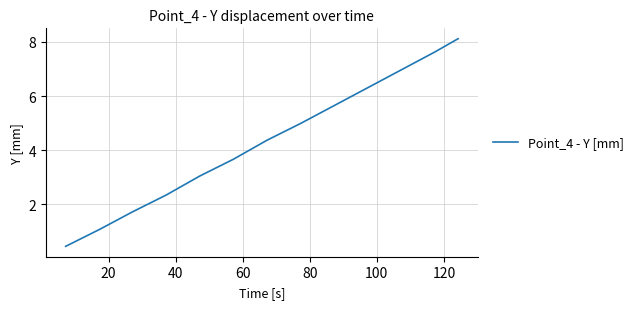

True or false: the data has more than 2 interior local peaks.

False